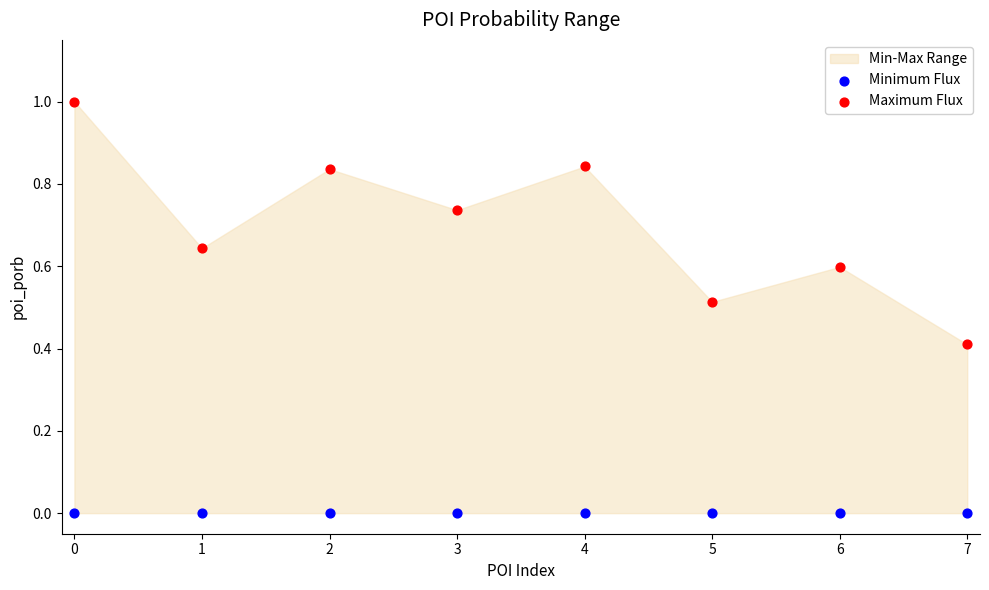

Which series reaches the minimum Y coordinate?

Minimum Flux